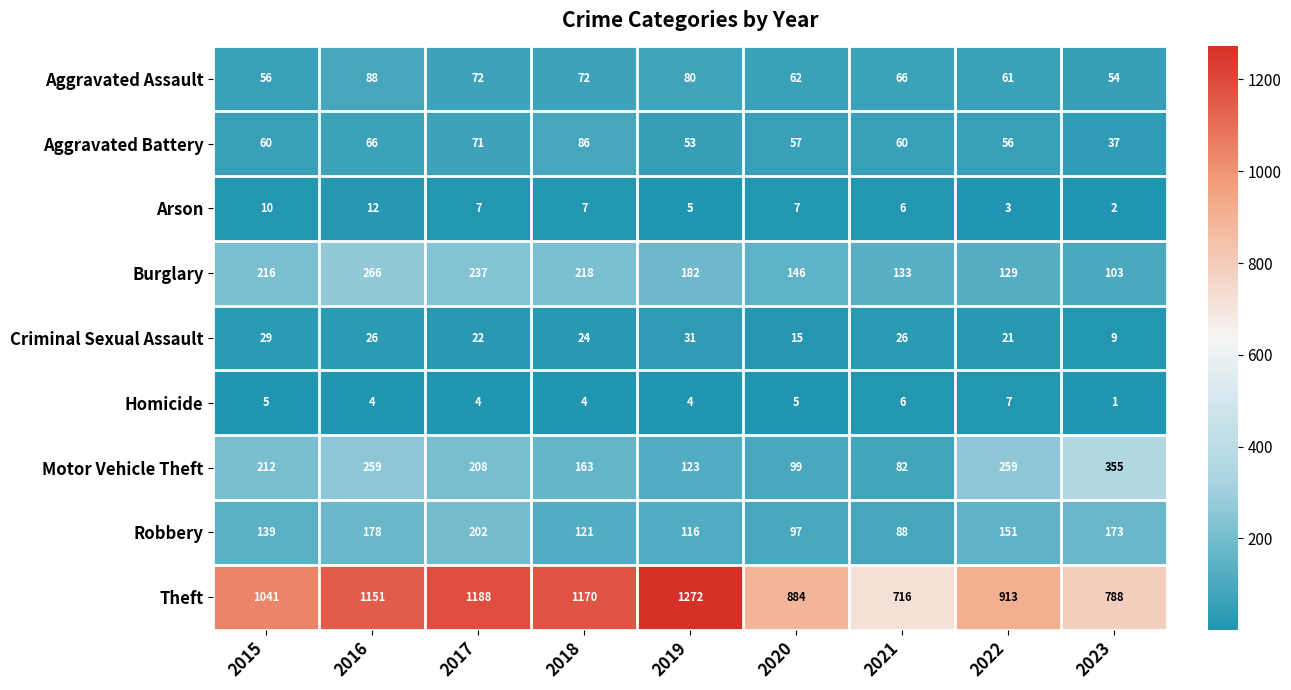

Which series has the largest range (max minus min)?

Theft